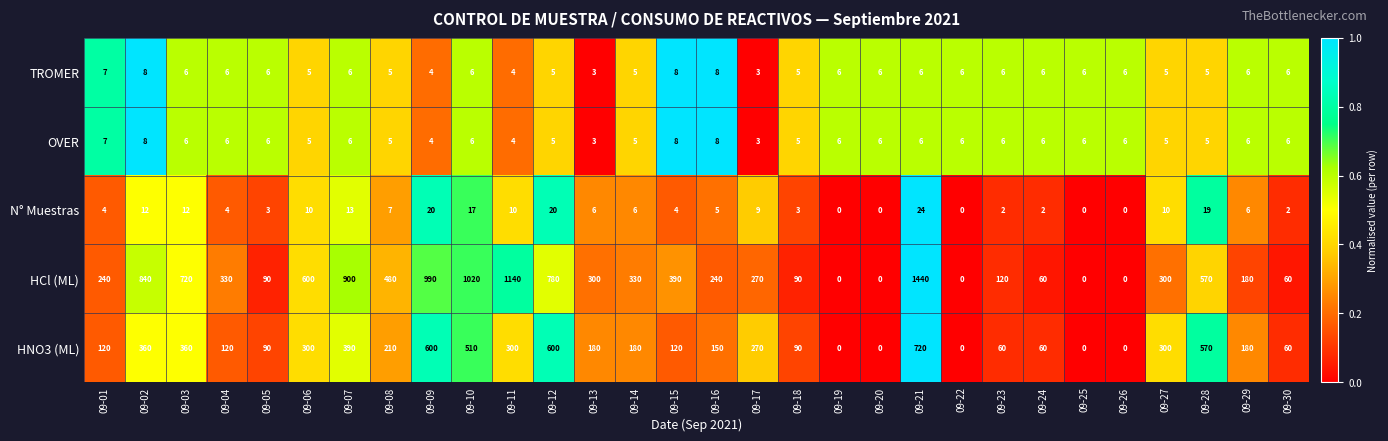

What is the average value of the OVER series?

6